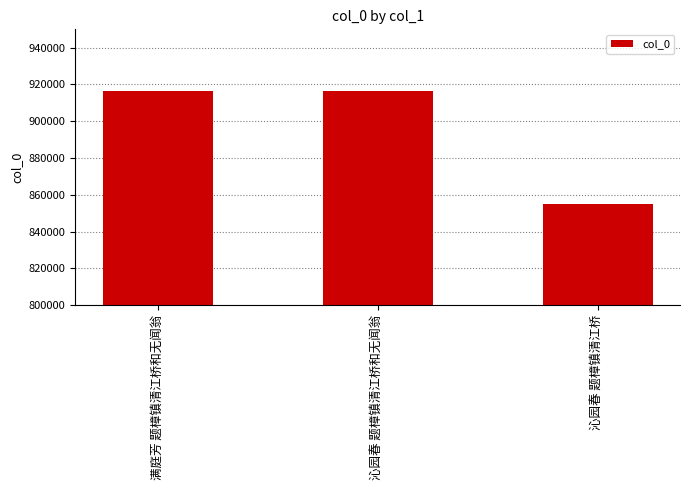

What is the greatest value displayed?

916696